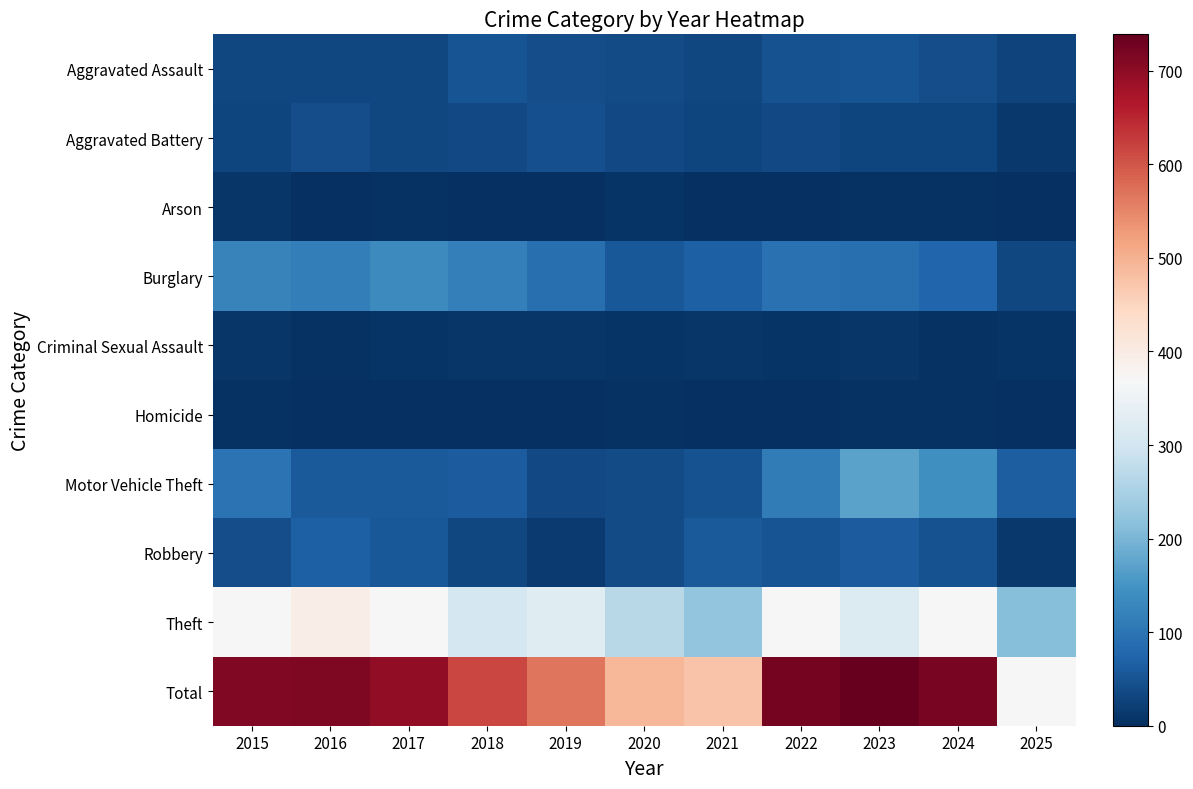

Which series changed the most between 2018 and 2019?

Total